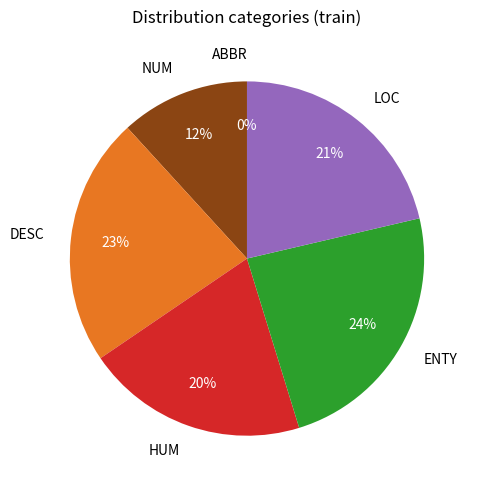

What is the ratio of the value at ENTY to the value at LOC?

1.1